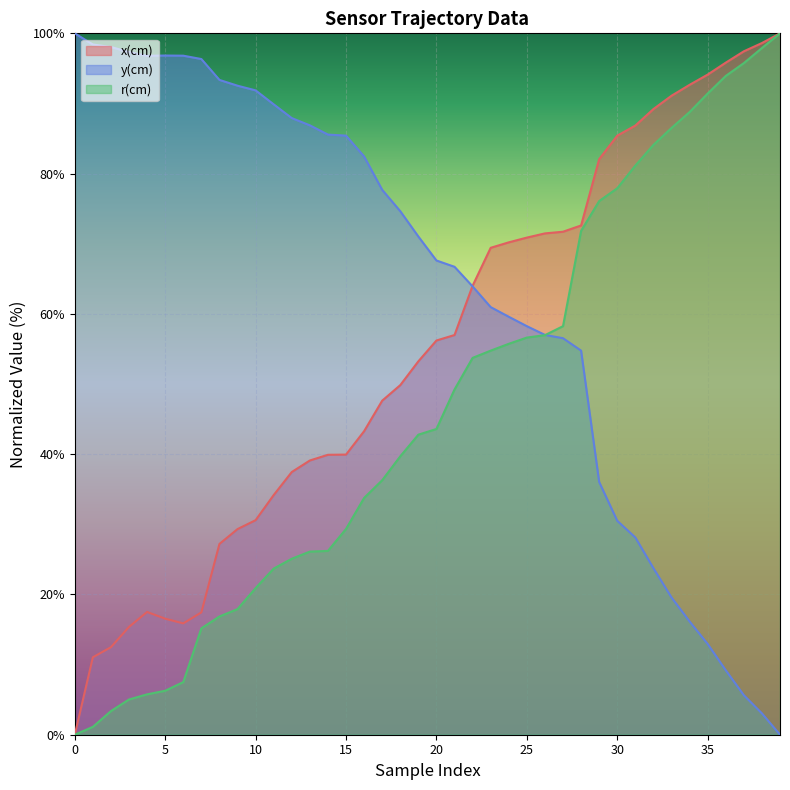

How many values in y(cm) are above zero?

39